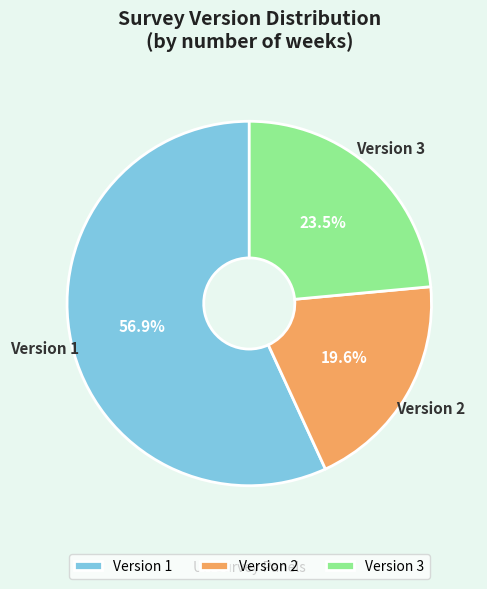

What is the smallest slice in the pie chart?

Version 2